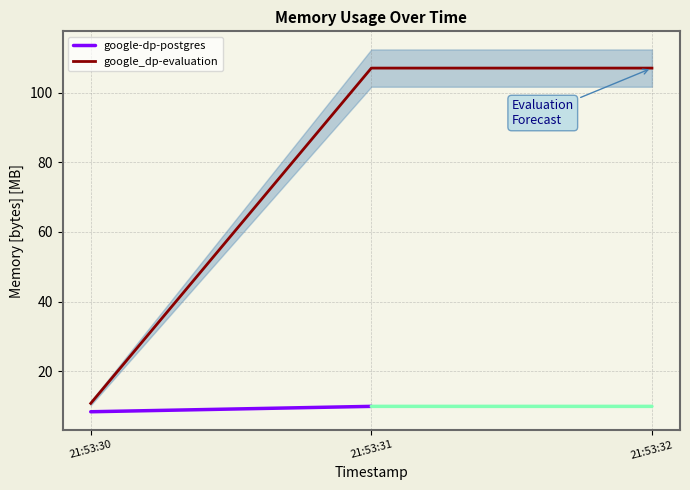

The value of google_dp-evaluation at 21:53:32 is 145.1. True or false?

False